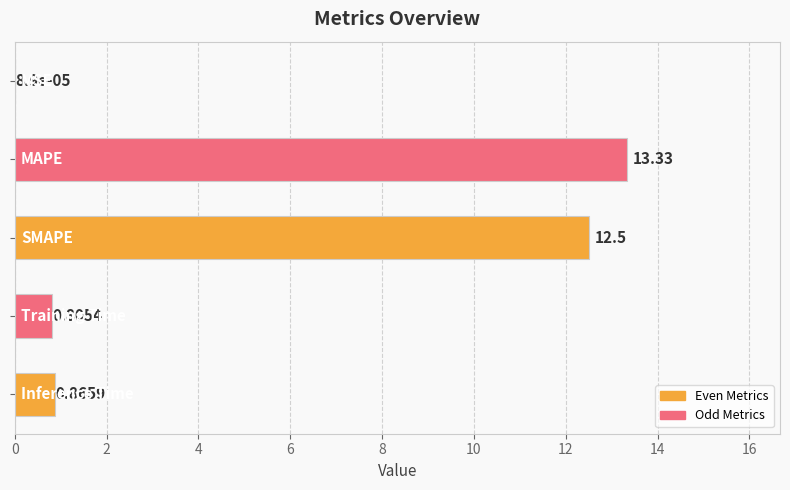

How many series are shown in this chart?

1